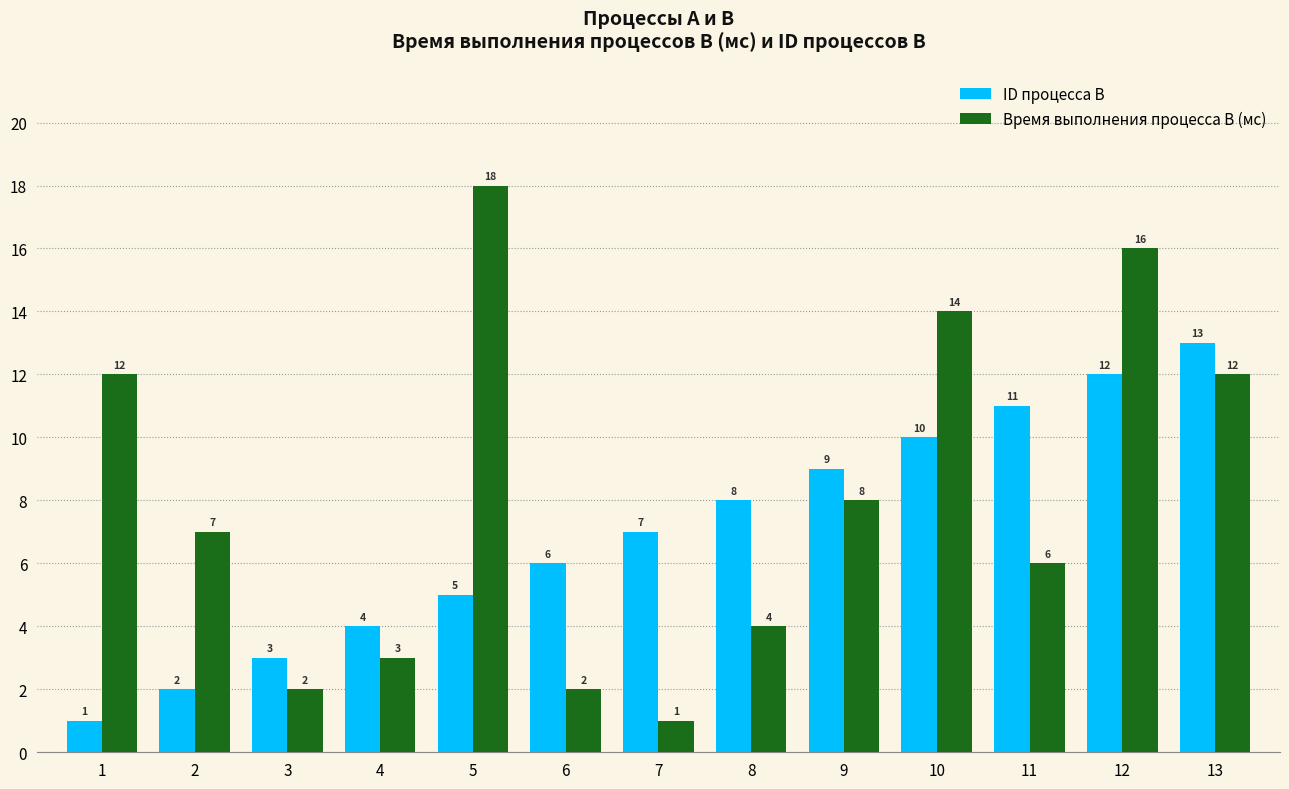

Reading left to right, transcribe all the data shown in this chart.

ID процесса B: 1=1	2=2	3=3	4=4	5=5	6=6	7=7	8=8	9=9	10=10	11=11	12=12	13=13
Время выполнения процесса B (мс): 1=12	2=7	3=2	4=3	5=18	6=2	7=1	8=4	9=8	10=14	11=6	12=16	13=12